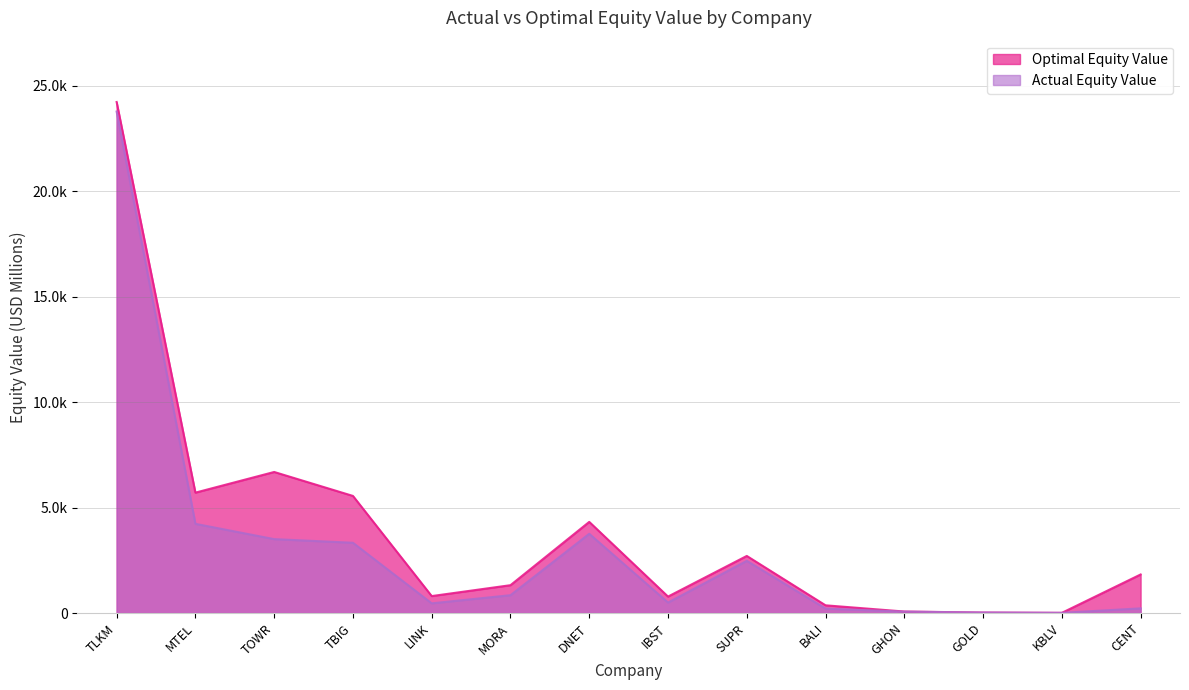

How many data points in Actual Equity Value are less than 847?

7